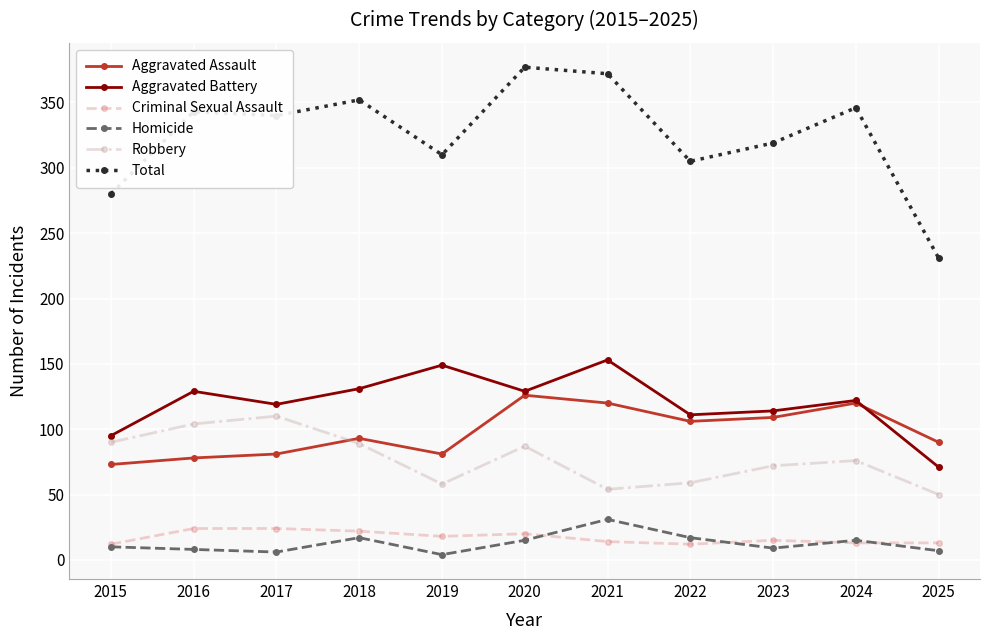

The value of Total at 2017 is 78. True or false?

False